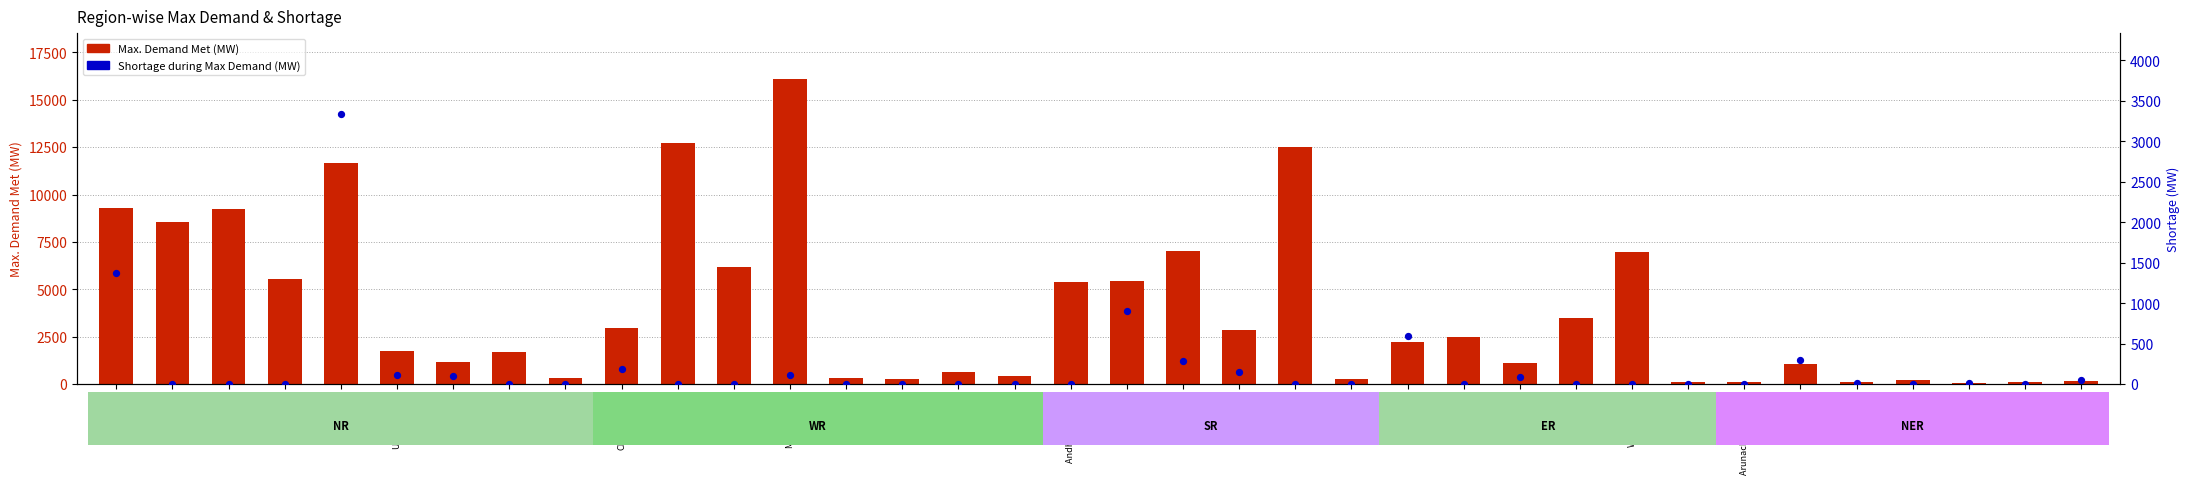

At how many categories does at least one series exceed 14820?

1